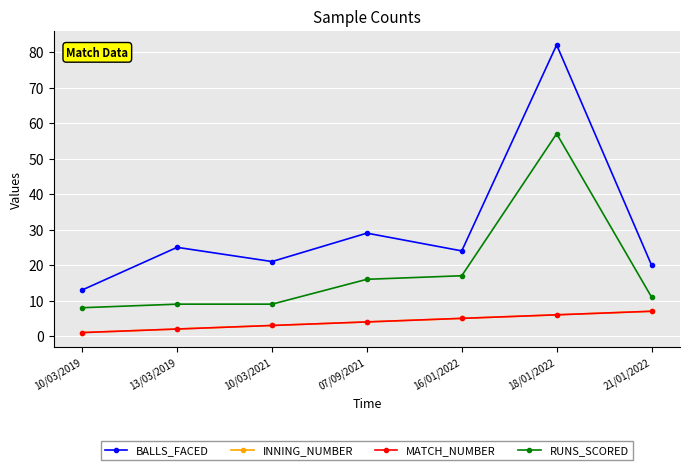

How many values in the MATCH_NUMBER series are below 4?

3